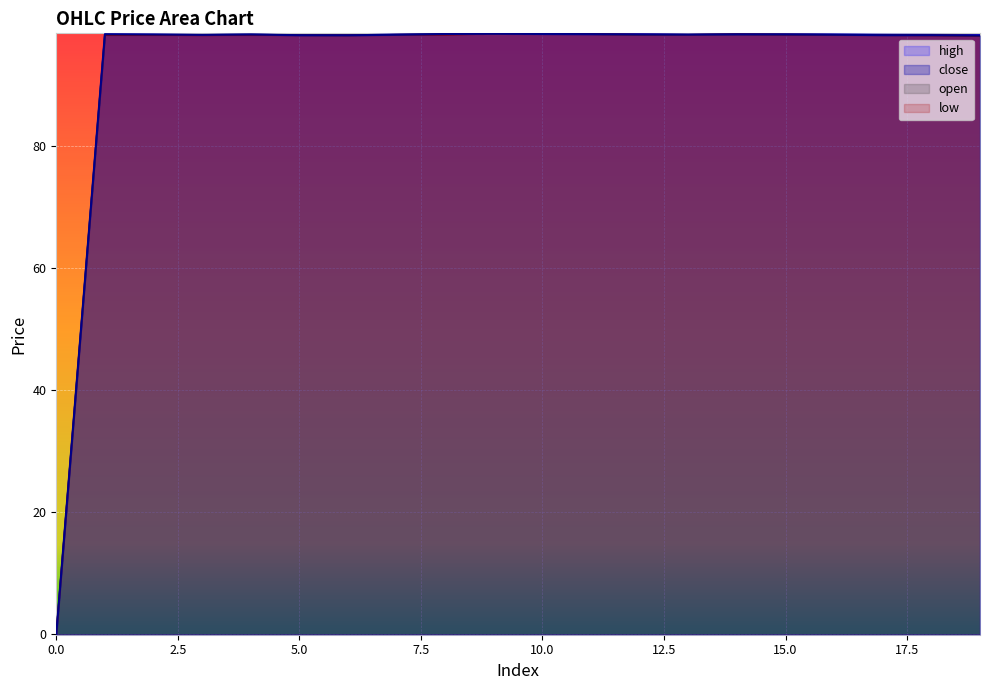

Which has a higher value, 18 or 3?

3